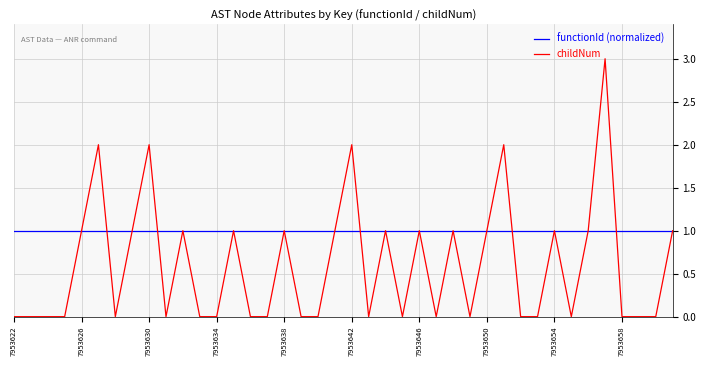

List the series in order of their peak value, lowest first.

functionId (normalized), childNum